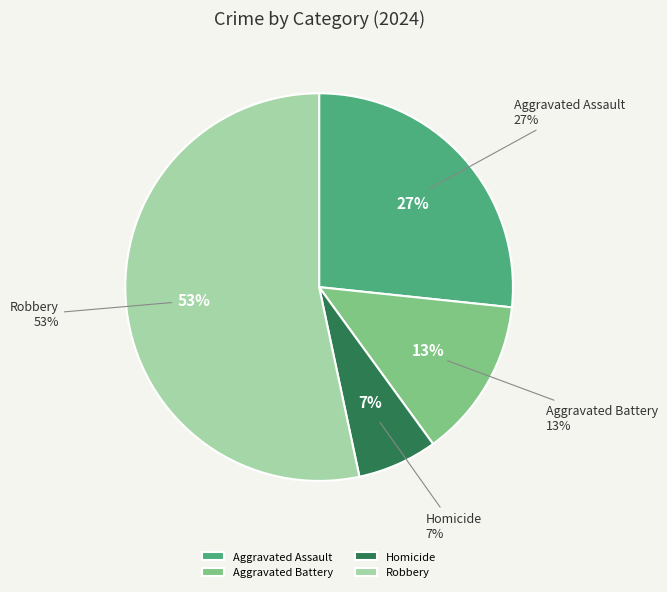

What is the ratio of the value at Homicide to the value at Aggravated Battery?

0.5